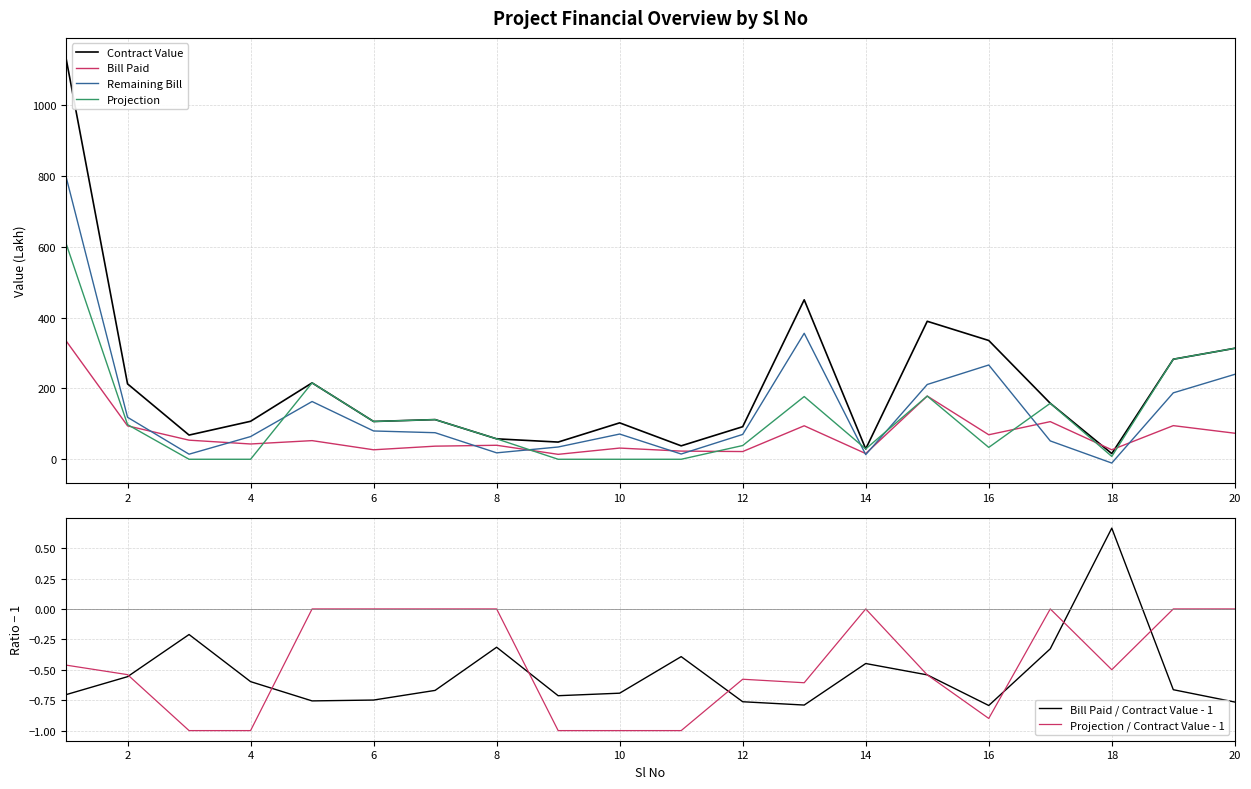

What is the highest value of the Contract Value series?

1132.5